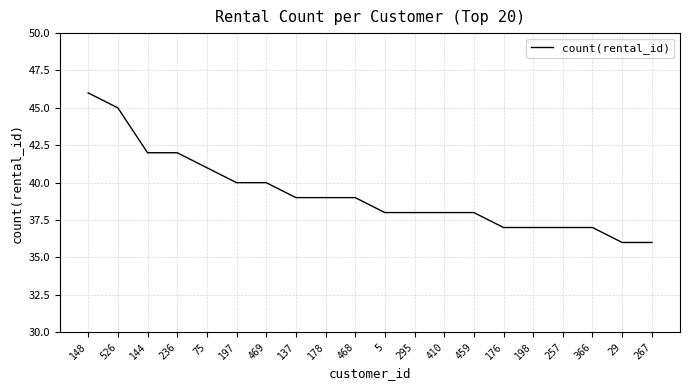

How many lines are shown in the chart?

1